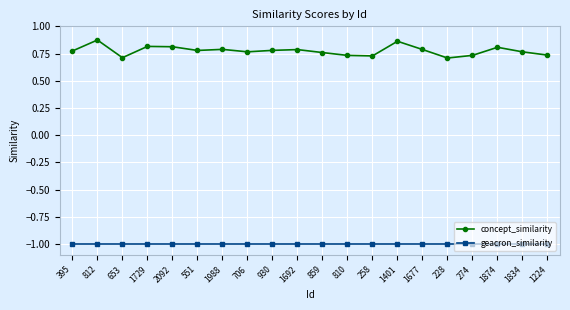

What is the label of the 17th point from the right?

1729